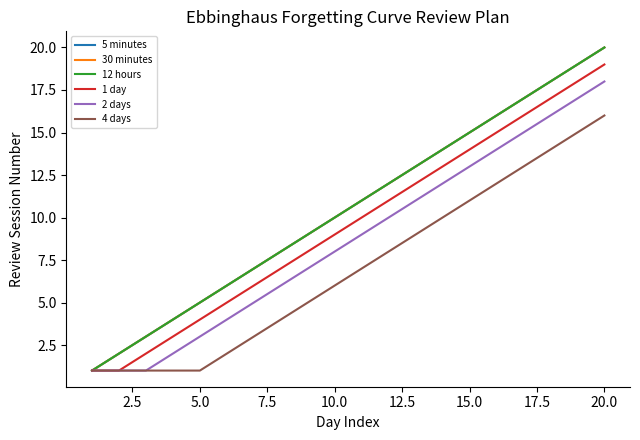

What is the sum of all 1 day values?

191